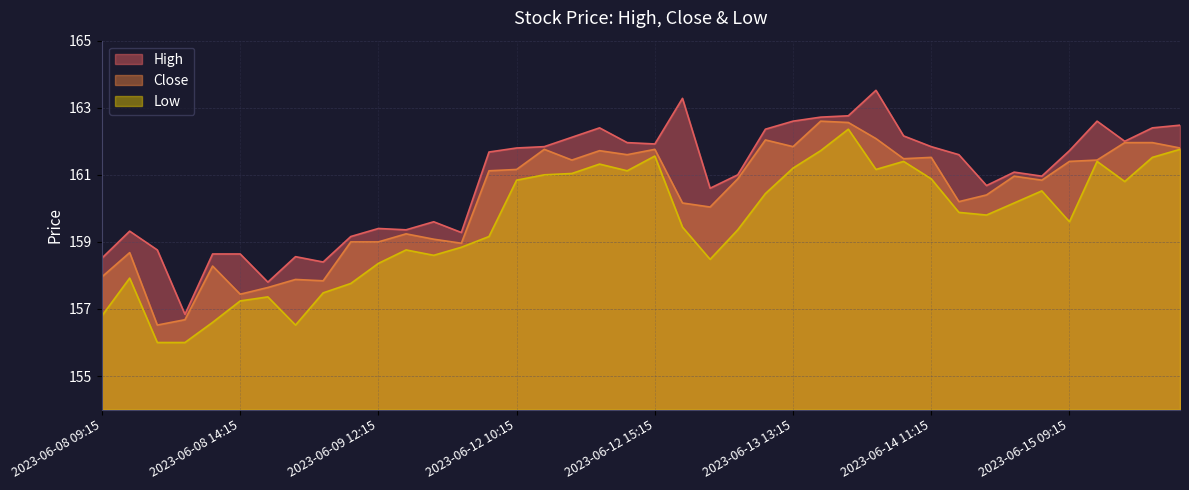

What is the smallest value displayed?

156.0